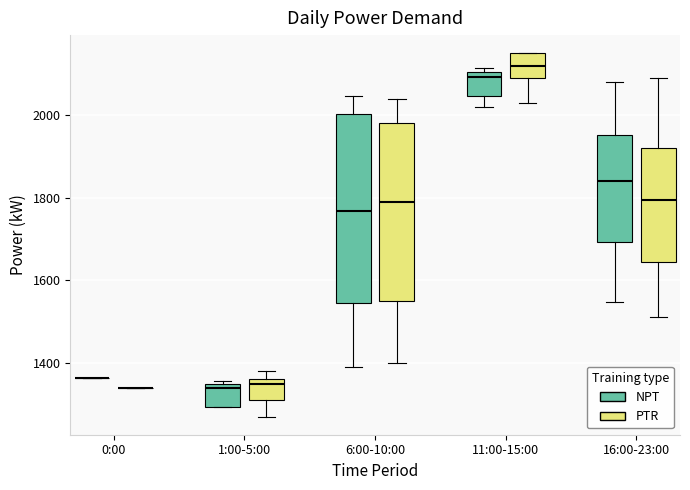

Where does the upper whisker of the box for 6:00-10:00 (PTR) end on the y-axis? The values are not printed on the chart, so give them approximately, as read against the axis.

2040